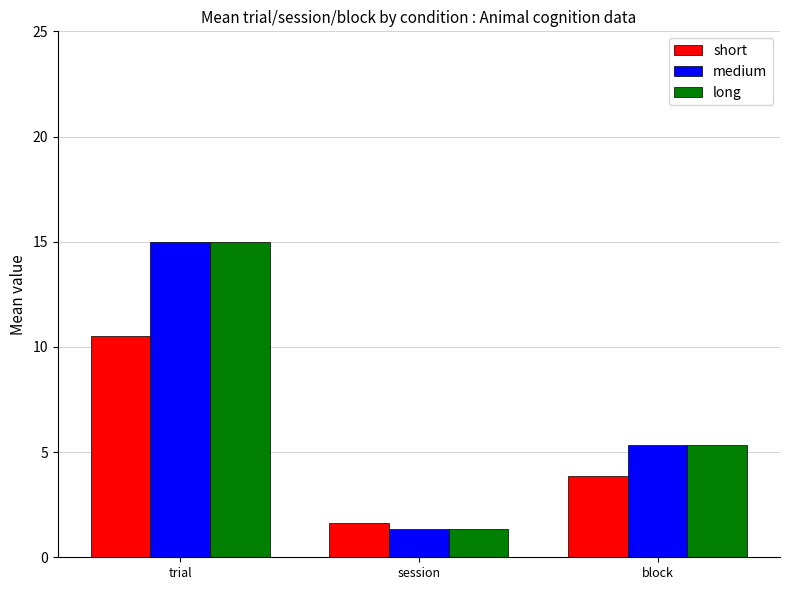

Reading left to right, transcribe all the data shown in this chart.

short: trial=10.5	session=1.6	block=3.9
medium: trial=15.0	session=1.3	block=5.3
long: trial=15.0	session=1.3	block=5.3